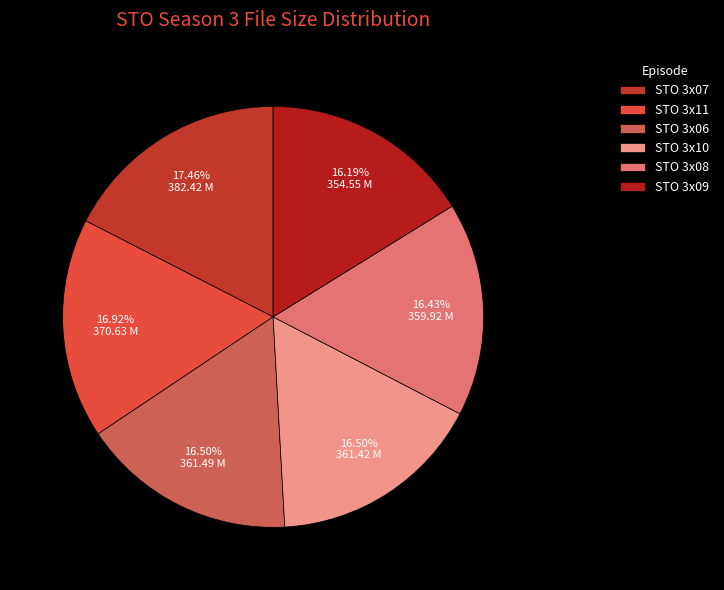

Count the number of slices in the pie.

6